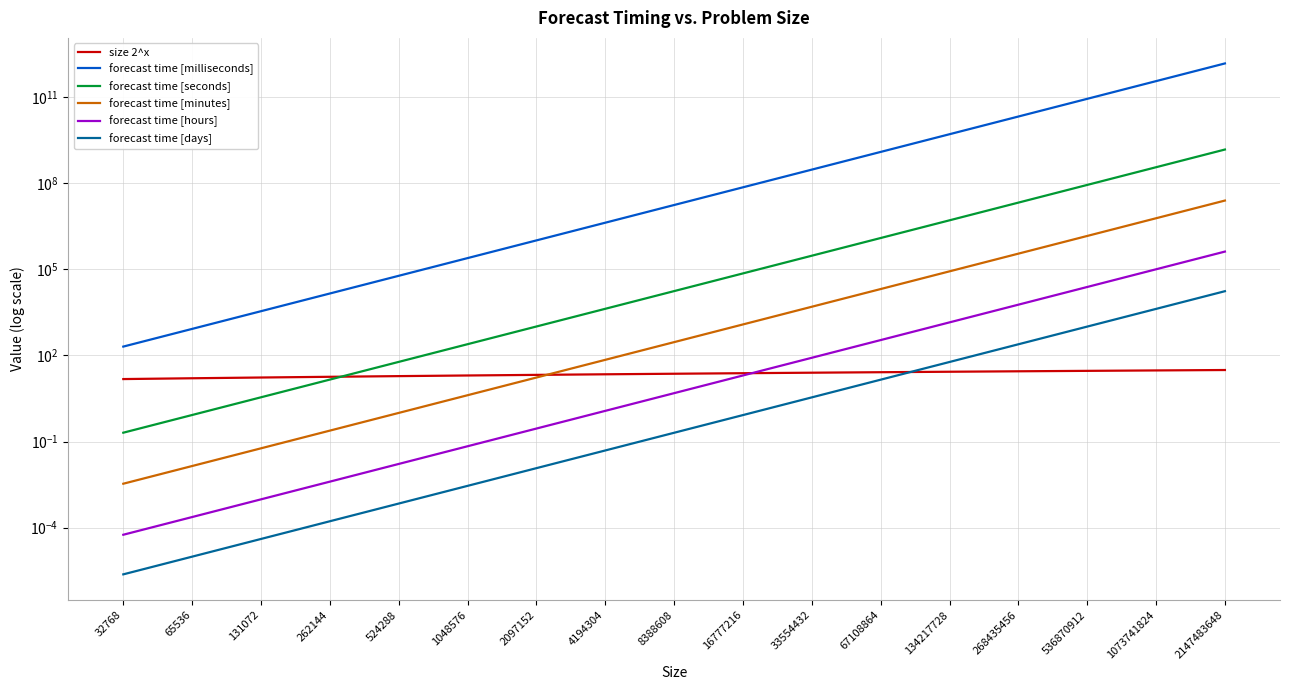

At which label does forecast time [minutes] first exceed 290?

8388608